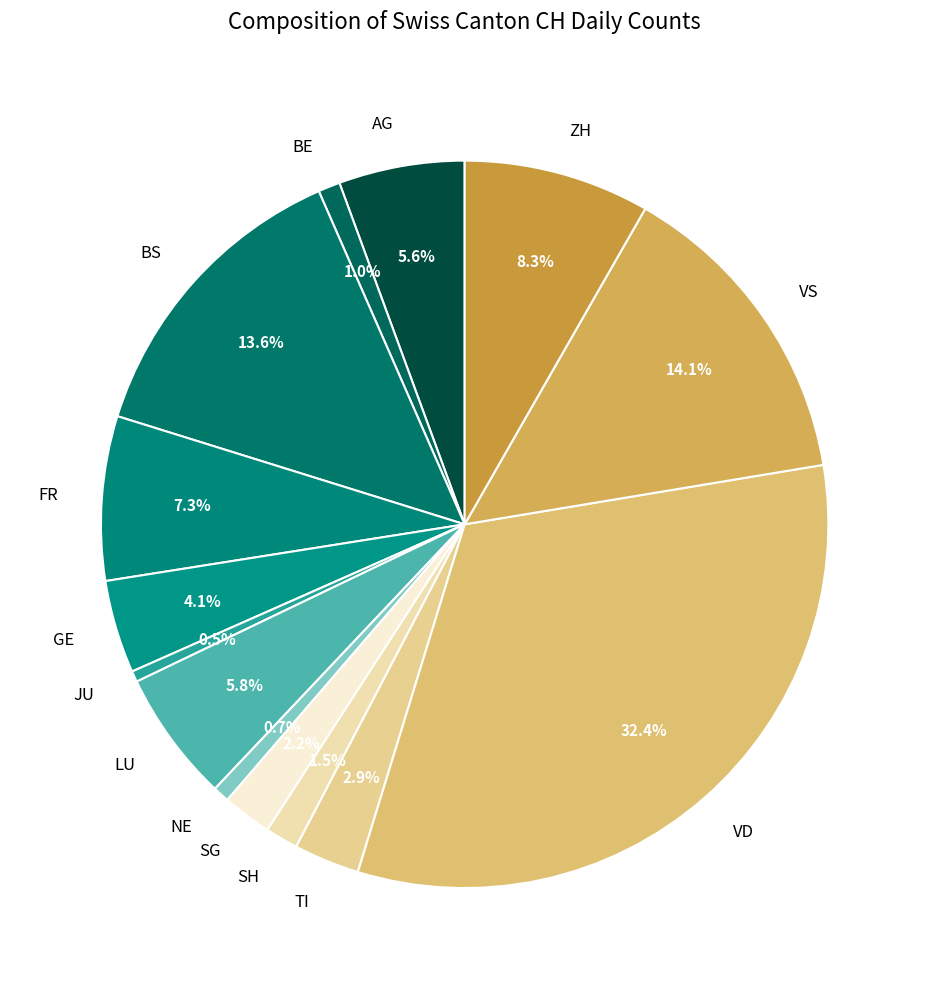

Do GE and JU together represent more than half of the pie?

No